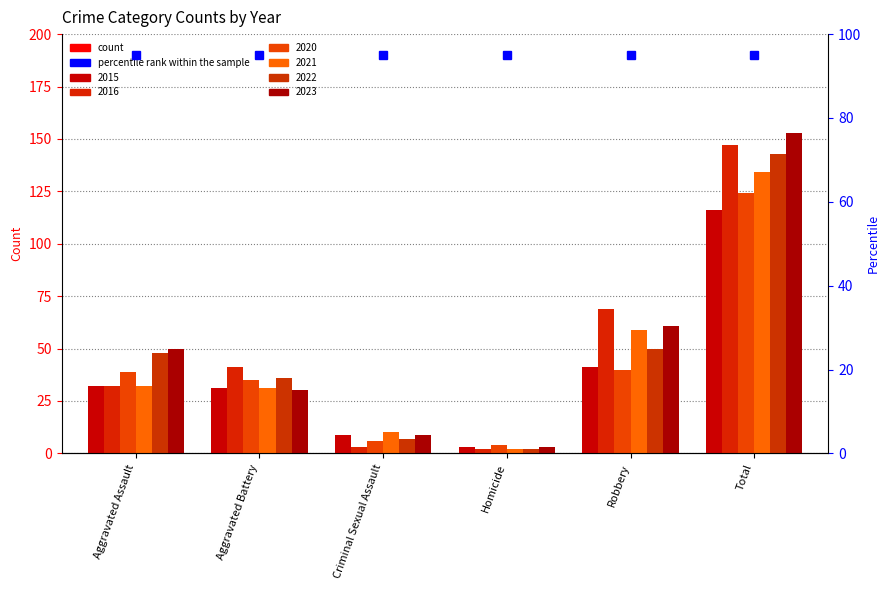

True or false: 2021 has a value of 16 at Aggravated Battery.

False